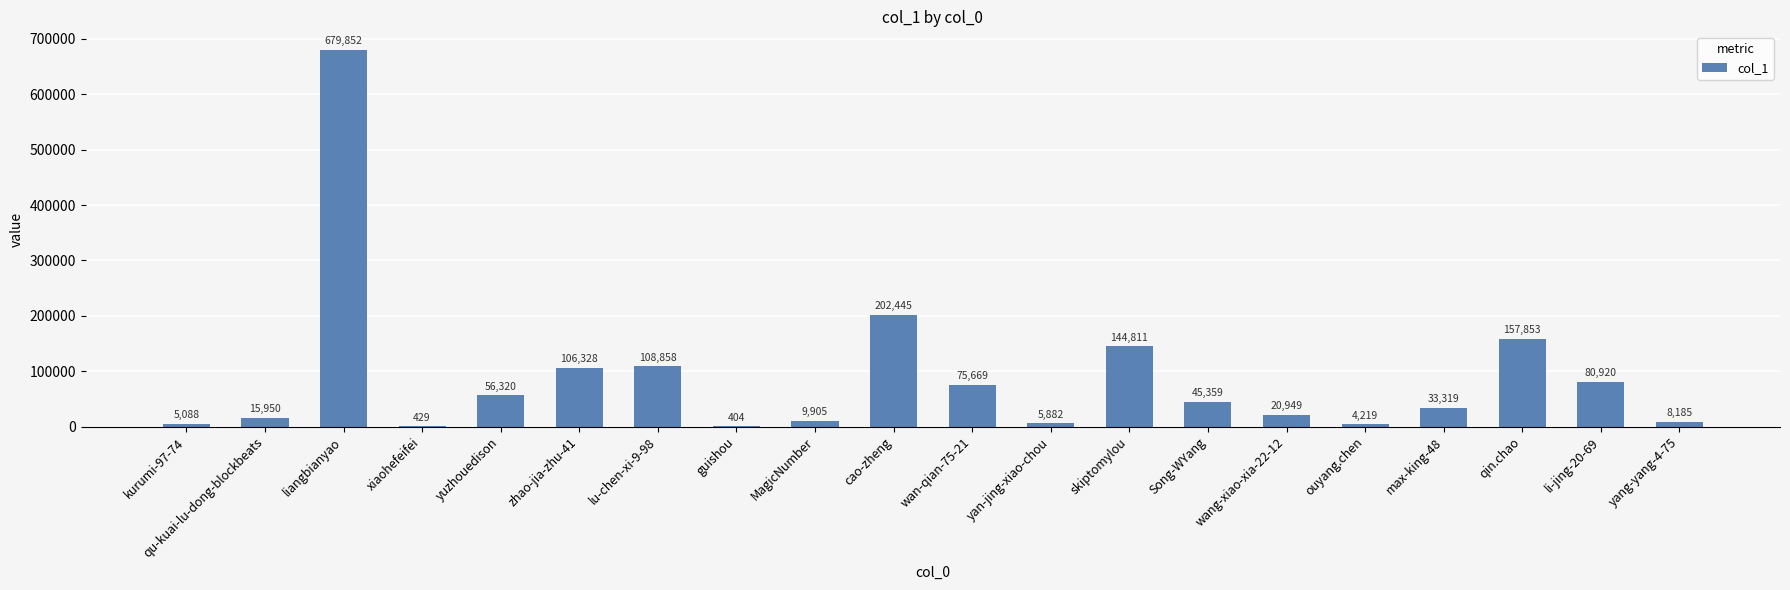

Reading left to right, list all the values displayed in this chart.

kurumi-97-74=5088	qu-kuai-lu-dong-blockbeats=15950	liangbianyao=679852	xiaohefeifei=429	yuzhouedison=56320	zhao-jia-zhu-41=106328	lu-chen-xi-9-98=108858	guishou=404	MagicNumber=9905	cao-zheng=202445	wan-qian-75-21=75669	yan-jing-xiao-chou=5882	skiptomylou=144811	Song-WYang=45359	wang-xiao-xia-22-12=20949	ouyang.chen=4219	max-king-48=33319	qin.chao=157853	li-jing-20-69=80920	yang-yang-4-75=8185